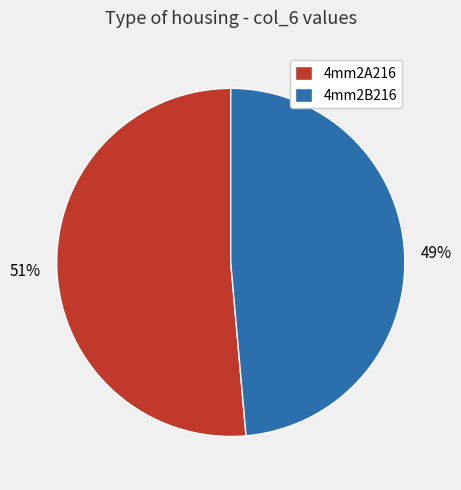

Which slice is the largest?

4mm2A216